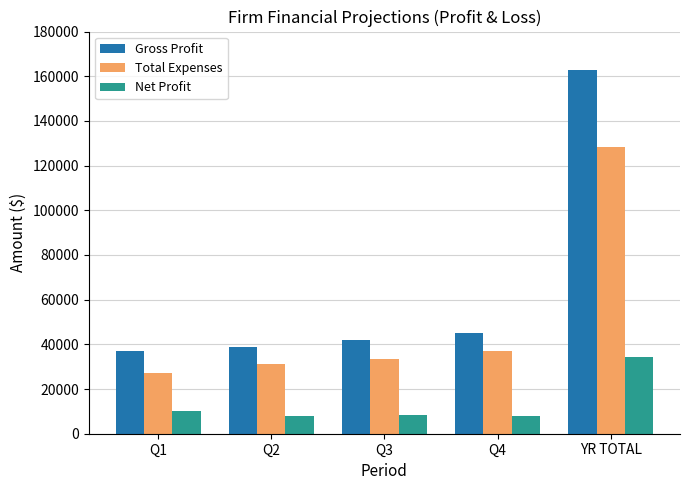

What is the total value across all series at Q4?

90000